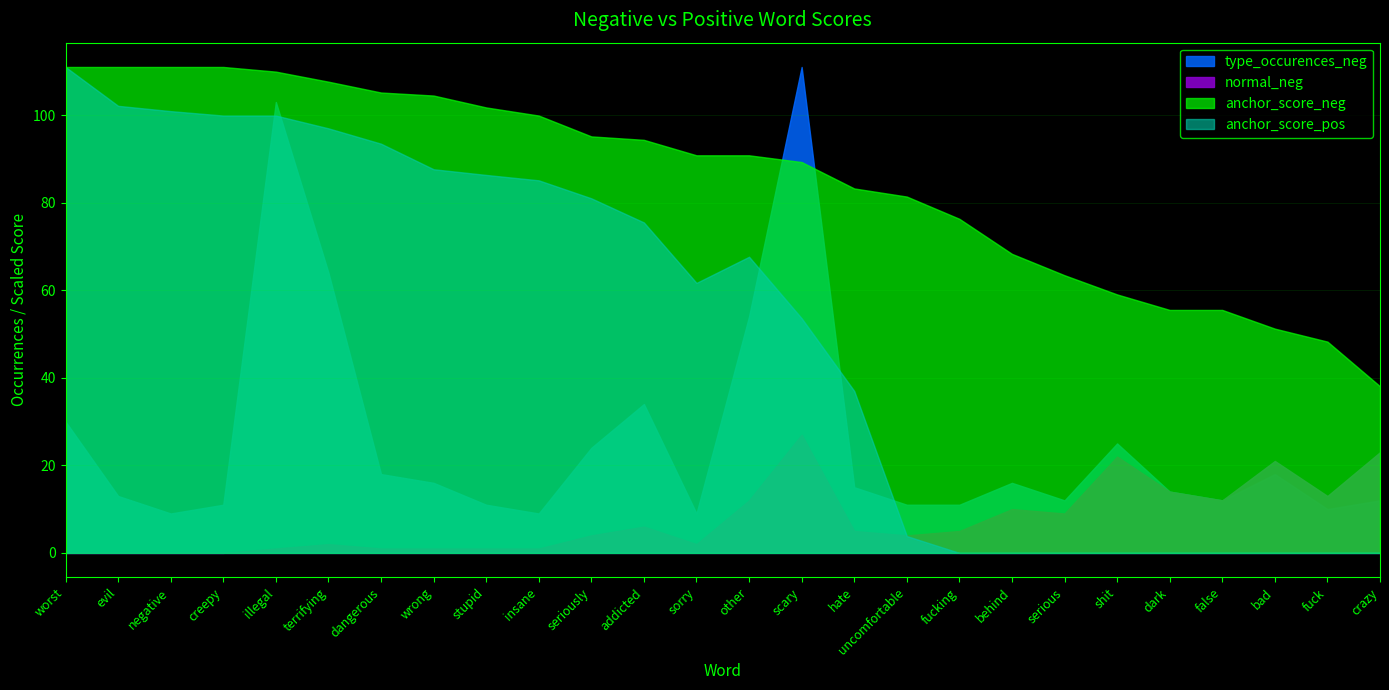

What is the total value across all series at uncomfortable?

15.8